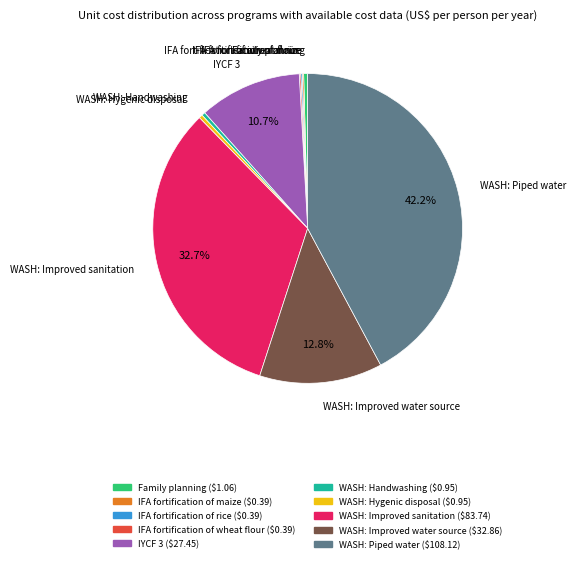

Approximately how many times larger is the value at WASH: Improved water source compared to IYCF 3?

1.2